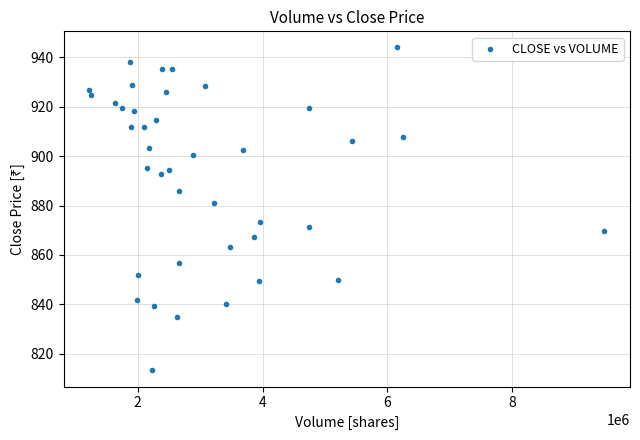

What is the range of X values (max minus min)?

8247826.0